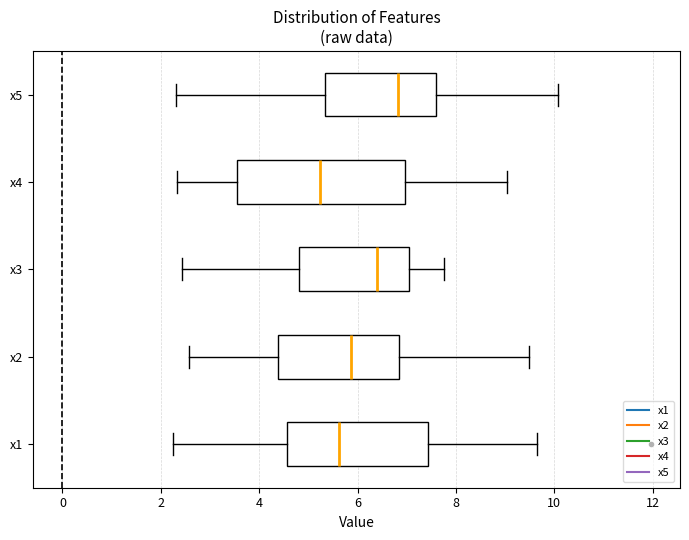

Reading bottom to top, read every box against the x-axis: the position of its median line, the range the box covers, and the ends of its whiskers. The values are not printed on the chart, so give them approximately, as read against the axis.

x1: median 5.6, box 4.6 to 7.4, whiskers 2.2 to 9.6
x2: median 5.8, box 4.4 to 6.8, whiskers 2.6 to 9.4
x3: median 6.4, box 4.8 to 7.0, whiskers 2.4 to 7.8
x4: median 5.2, box 3.6 to 7.0, whiskers 2.4 to 9.0
x5: median 6.8, box 5.4 to 7.6, whiskers 2.2 to 10.0